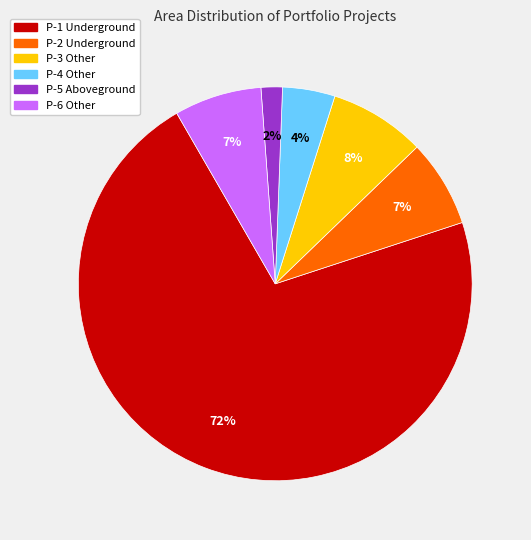

To the nearest percent, what is the average slice percentage?

17%